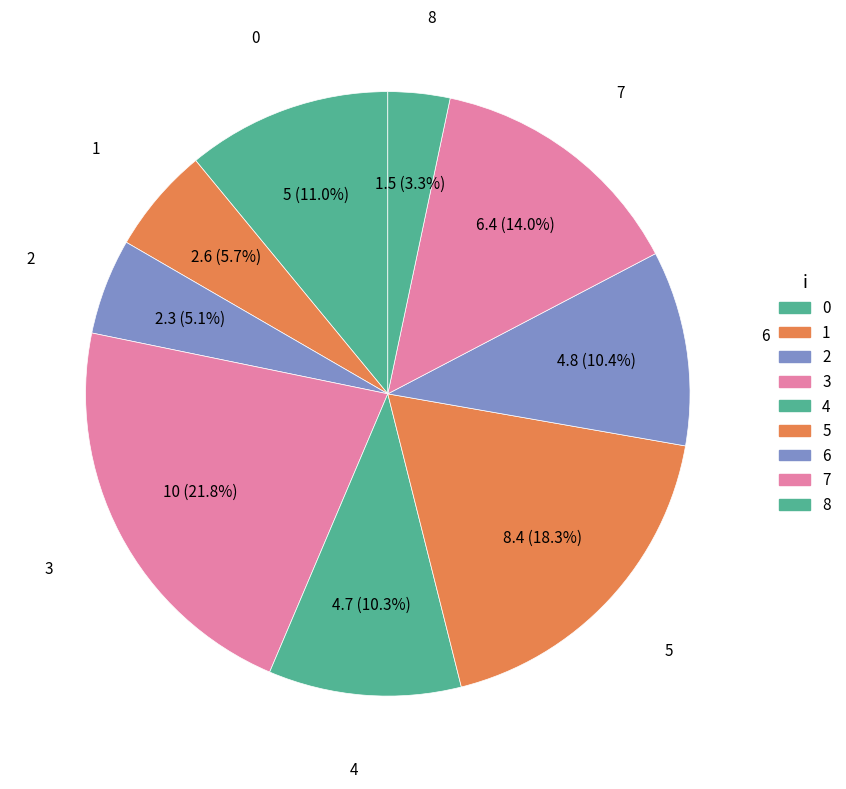

How much of the chart is everything except 3?

78.2%